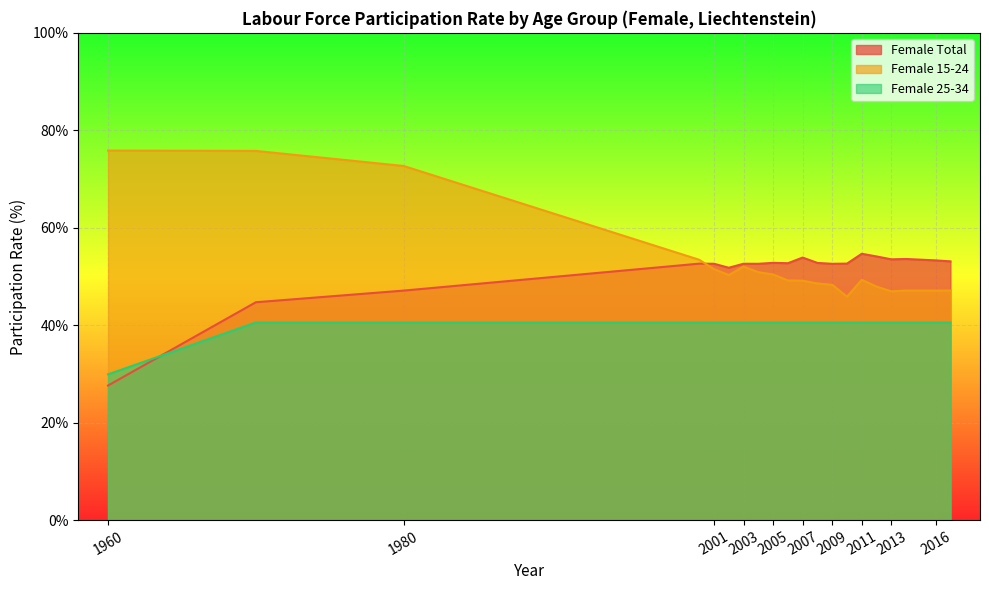

Reading left to right, transcribe all the data shown in this chart.

Female Total: 1960=27.6	1970=44.7	1980=47.1	2000=52.6	2001=52.6	2002=51.8	2003=52.6	2004=52.6	2005=52.8	2006=52.7	2007=53.9	2008=52.8	2009=52.6	2010=52.6	2011=54.7	2012=54.1	2013=53.5	2014=53.6	2016=53.3	2017=53.1
Female 15-24: 1960=75.8	1970=75.8	1980=72.7	2000=53.4	2001=51.5	2002=50.3	2003=52.0	2004=50.9	2005=50.4	2006=49.2	2007=49.1	2008=48.6	2009=48.3	2010=45.9	2011=49.3	2012=47.9	2013=46.9	2014=47.1	2016=47.1	2017=47.1
Female 25-34: 1960=29.9	1970=40.6	1980=40.6	2000=40.6	2001=40.6	2002=40.6	2003=40.6	2004=40.6	2005=40.6	2006=40.6	2007=40.6	2008=40.6	2009=40.6	2010=40.6	2011=40.6	2012=40.6	2013=40.6	2014=40.6	2016=40.6	2017=40.6